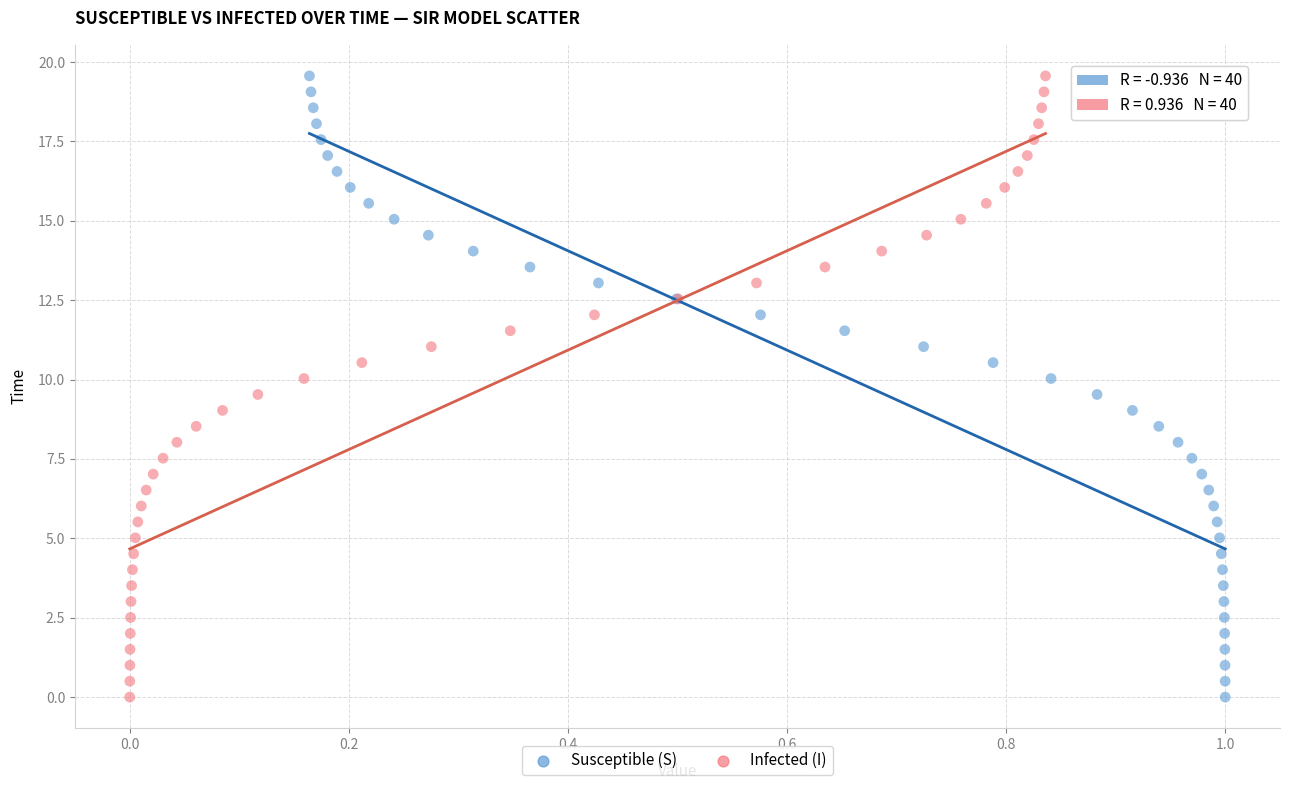

What are all the series names shown in the legend?

Susceptible (S), Infected (I)